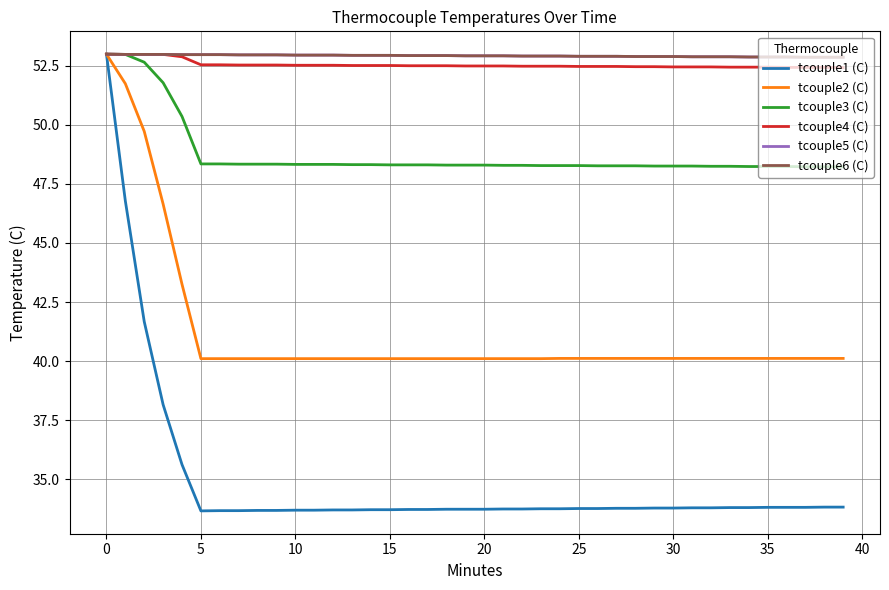

True or false: tcouple6 (C) and tcouple3 (C) cross at least once.

False